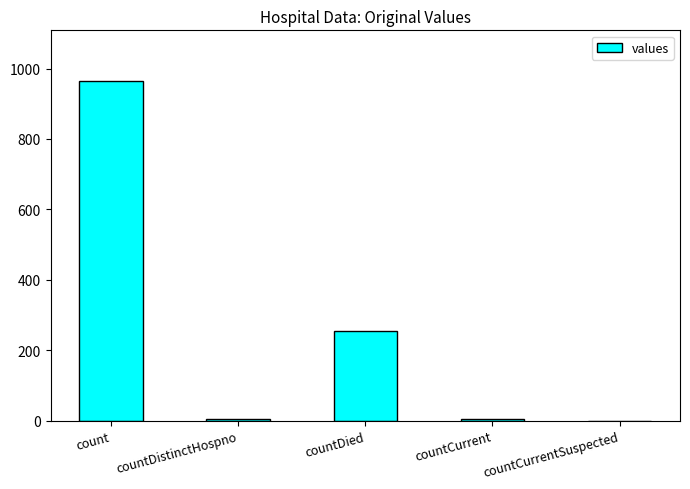

What is the sum of all values?

1232